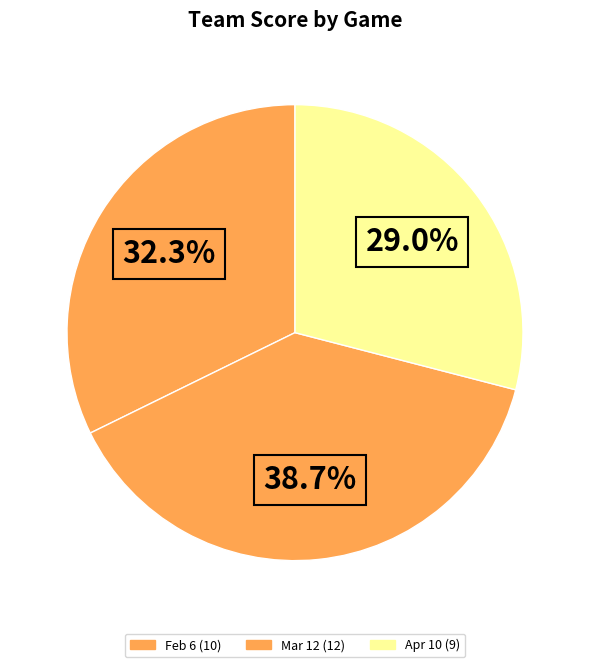

Is there any slice that represents more than half of the pie?

No